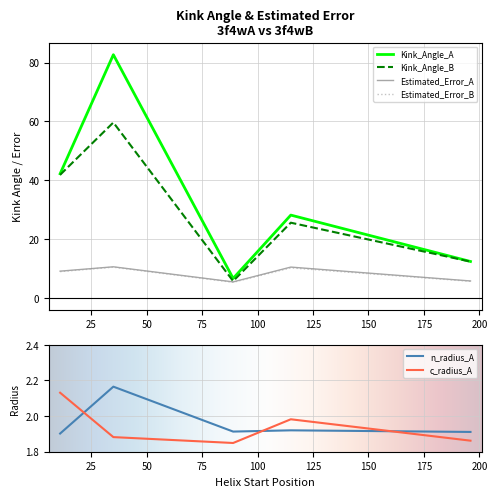

In c_radius_A, how many points are lower than both neighbors (excluding endpoints)?

1